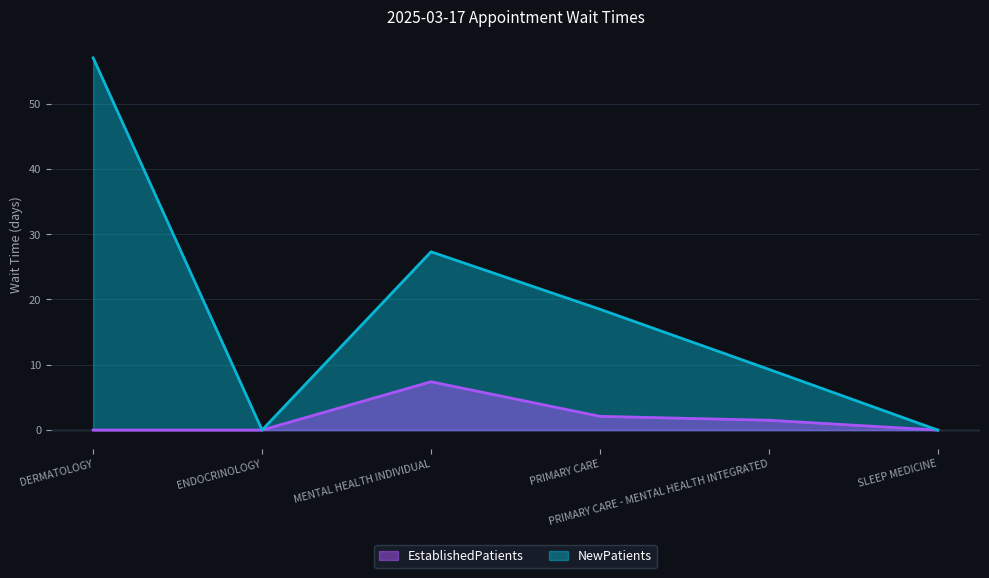

At which category is the sum across all series the highest?

DERMATOLOGY